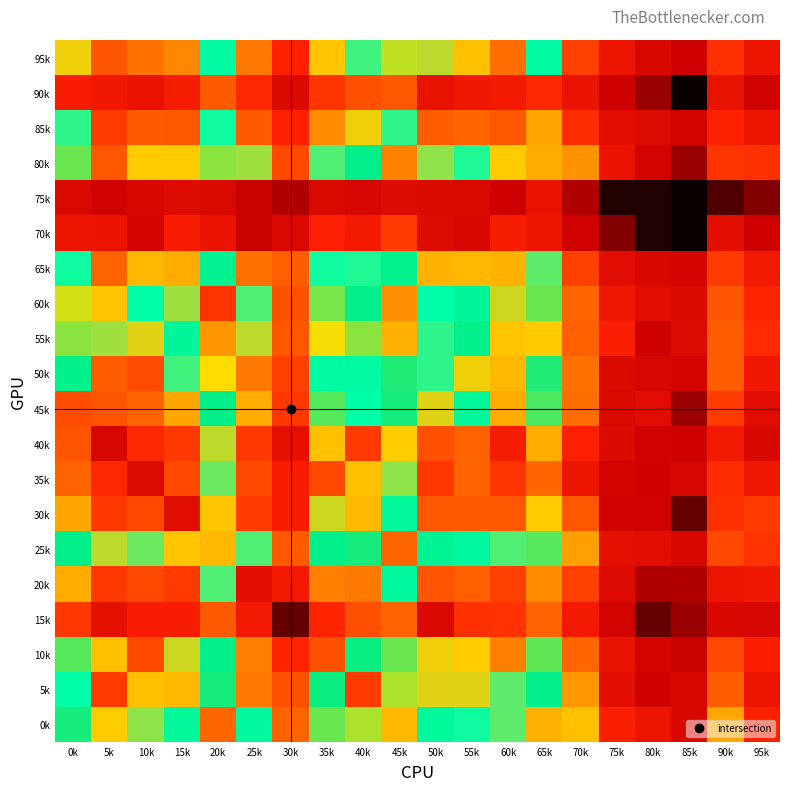

Count the number of categories in the chart.

20